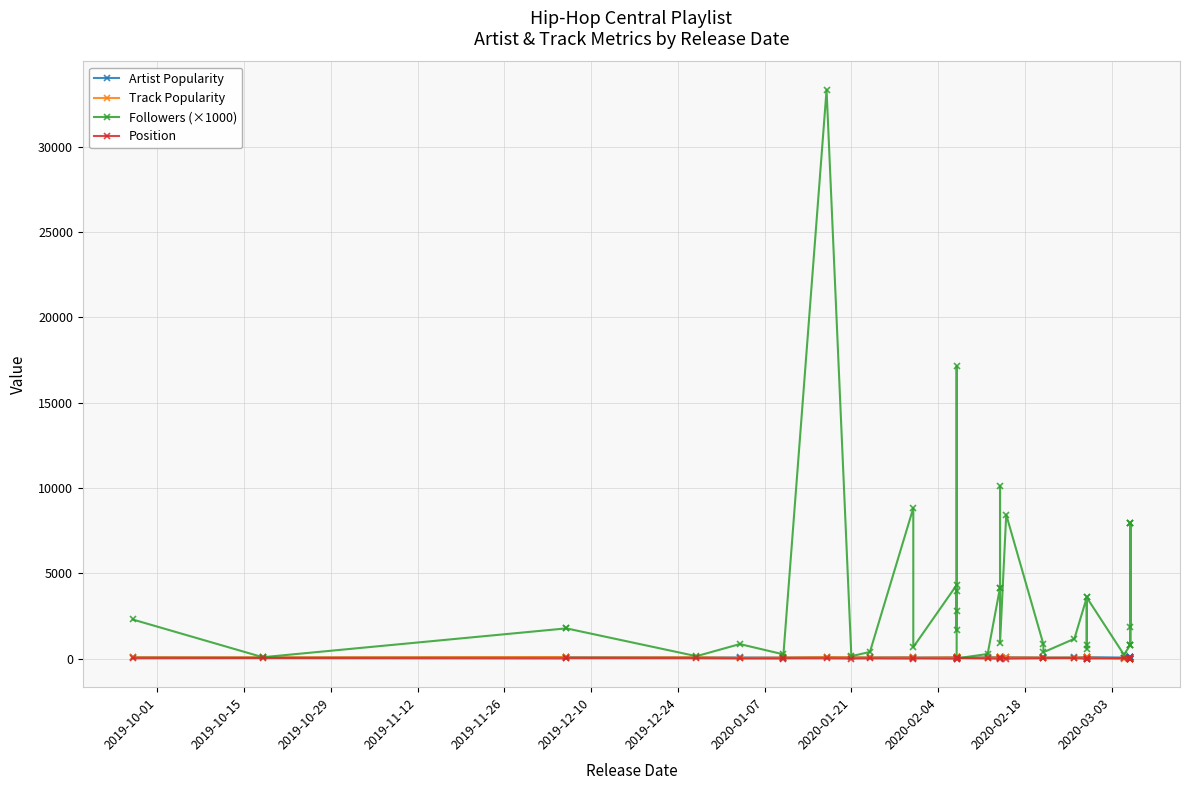

What is the difference between the second highest and minimum values in the Artist Popularity series?

37